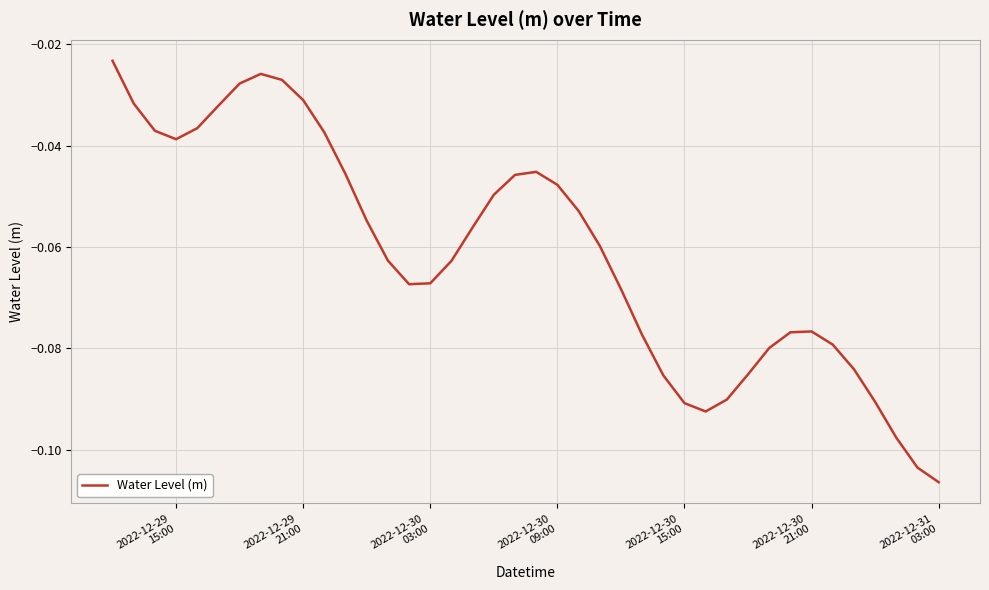

Does the chart display data point markers on the line(s)?

No